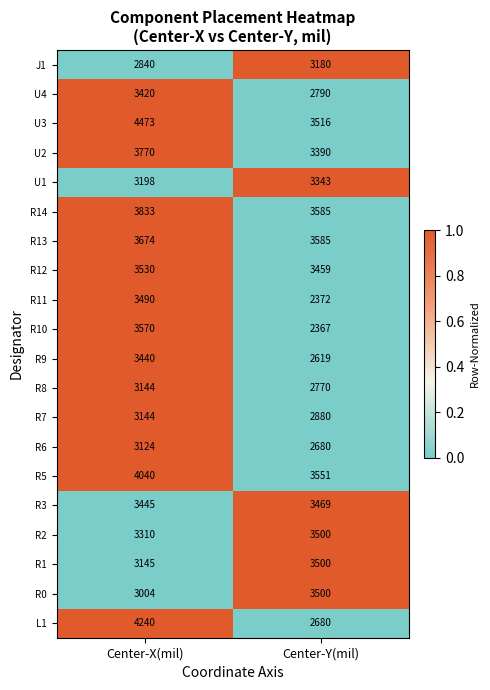

At which category is the sum across all series the highest?

Center-X(mil)